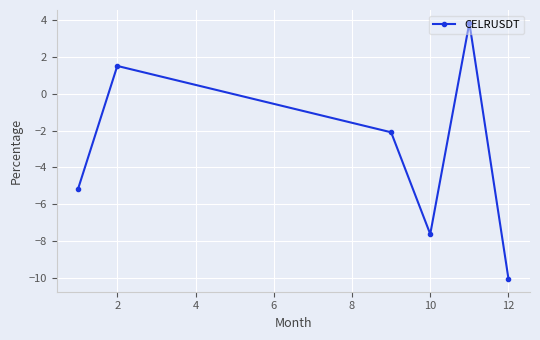

What is the sum of all values?

-19.6